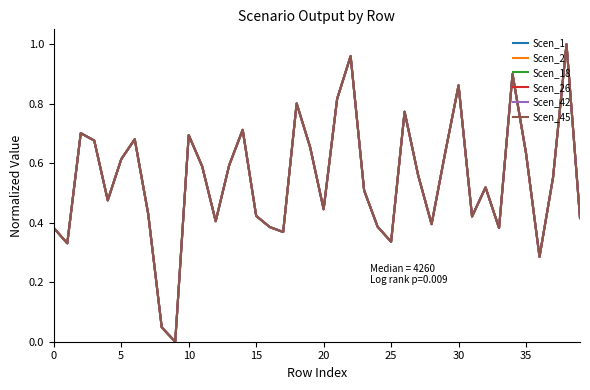

Does the chart have visible grid lines?

No